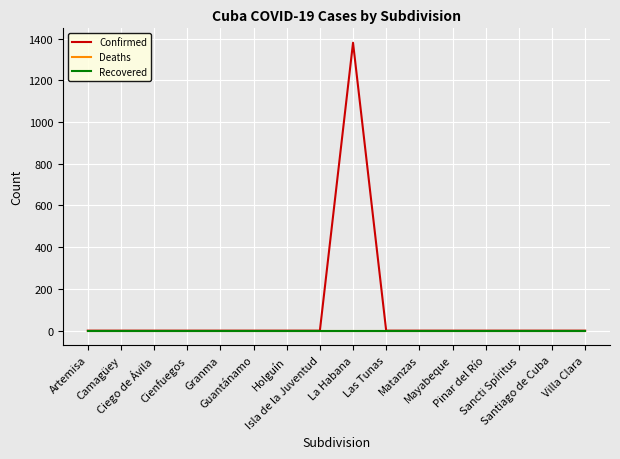

Reading left to right, list all the values displayed in this chart.

Confirmed: Artemisa=0	Camagüey=0	Ciego de Ávila=0	Cienfuegos=0	Granma=0	Guantánamo=0	Holguín=0	Isla de la Juventud=0	La Habana=1380	Las Tunas=0	Matanzas=0	Mayabeque=0	Pinar del Río=0	Sancti Spíritus=0	Santiago de Cuba=0	Villa Clara=0
Deaths: Artemisa=0	Camagüey=0	Ciego de Ávila=0	Cienfuegos=0	Granma=0	Guantánamo=0	Holguín=0	Isla de la Juventud=0	La Habana=0	Las Tunas=0	Matanzas=0	Mayabeque=0	Pinar del Río=0	Sancti Spíritus=0	Santiago de Cuba=0	Villa Clara=0
Recovered: Artemisa=0	Camagüey=0	Ciego de Ávila=0	Cienfuegos=0	Granma=0	Guantánamo=0	Holguín=0	Isla de la Juventud=0	La Habana=0	Las Tunas=0	Matanzas=0	Mayabeque=0	Pinar del Río=0	Sancti Spíritus=0	Santiago de Cuba=0	Villa Clara=0